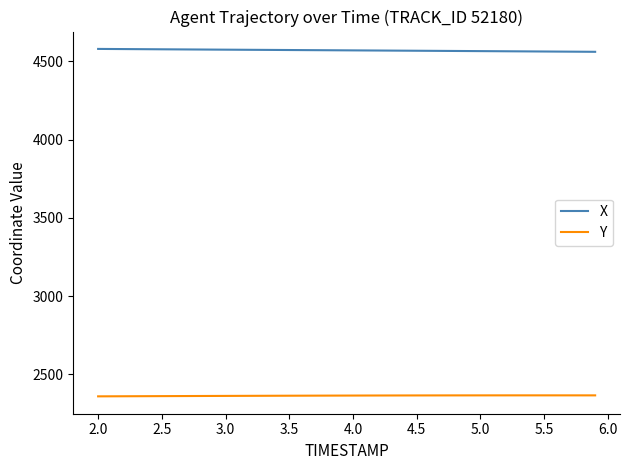

True or false: Y and X intersect in this chart.

False